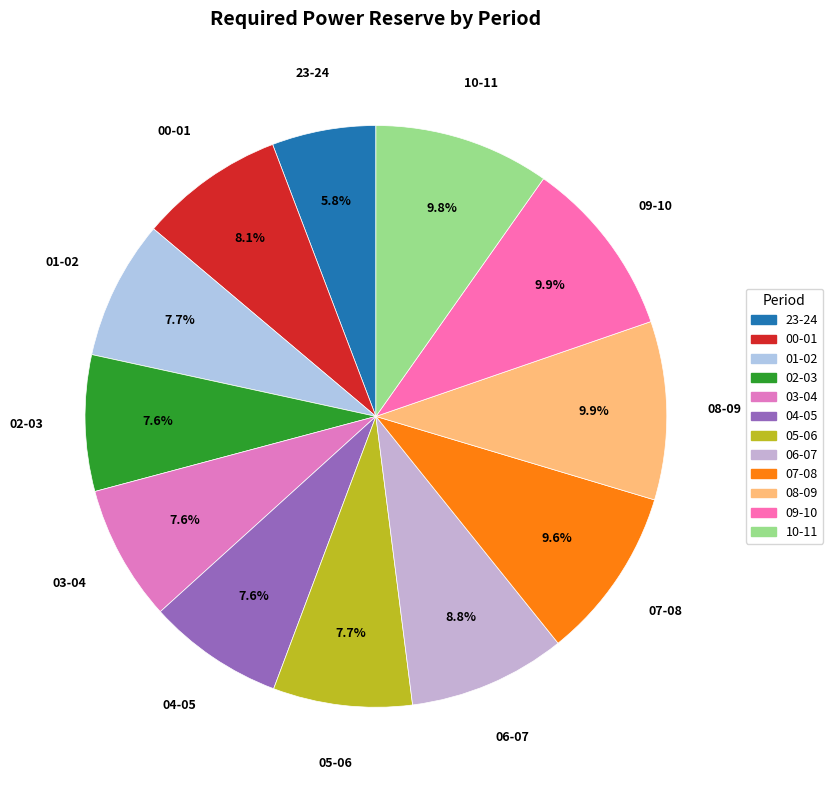

To the nearest percent, what portion does 05-06 represent?

8%